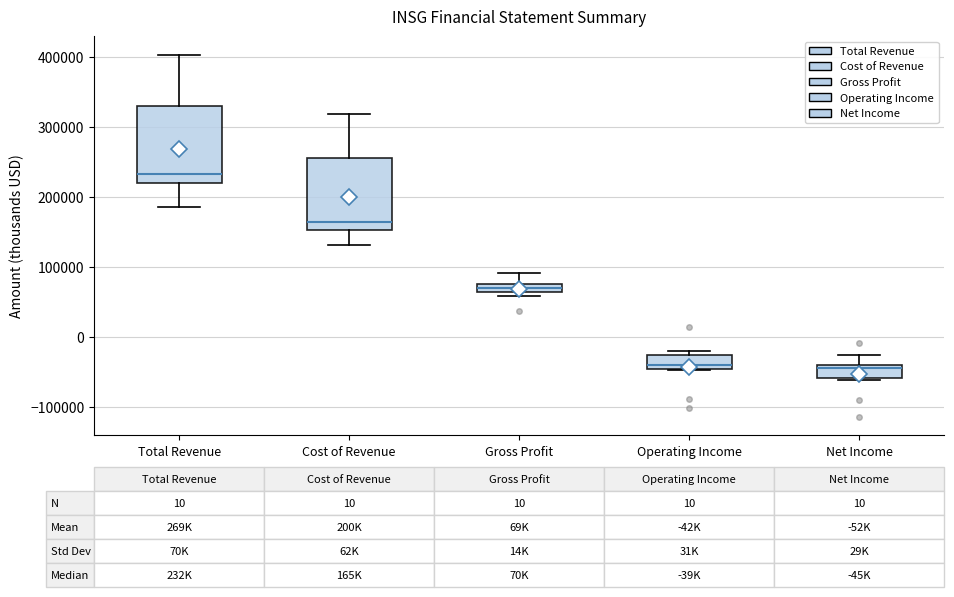

Which box has the highest median line?

Total Revenue